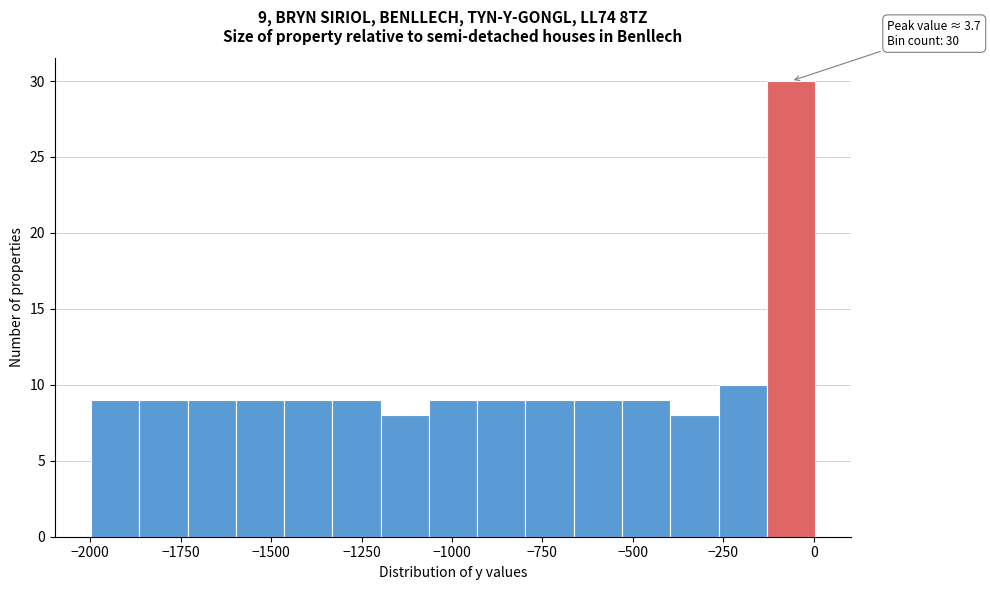

Around what value on the x-axis is the tallest bar? Give the approximate position of its centre, as read against the axis.

-50